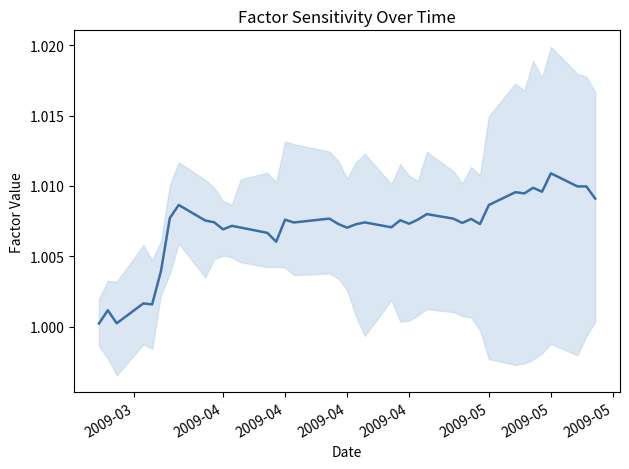

How many points are lower than both their immediate neighbors (excluding endpoints)?

13